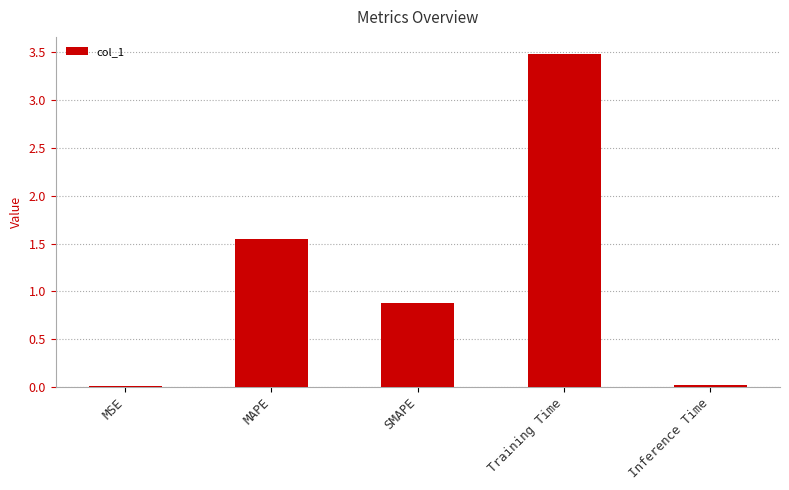

Between MAPE and SMAPE, which is larger?

MAPE